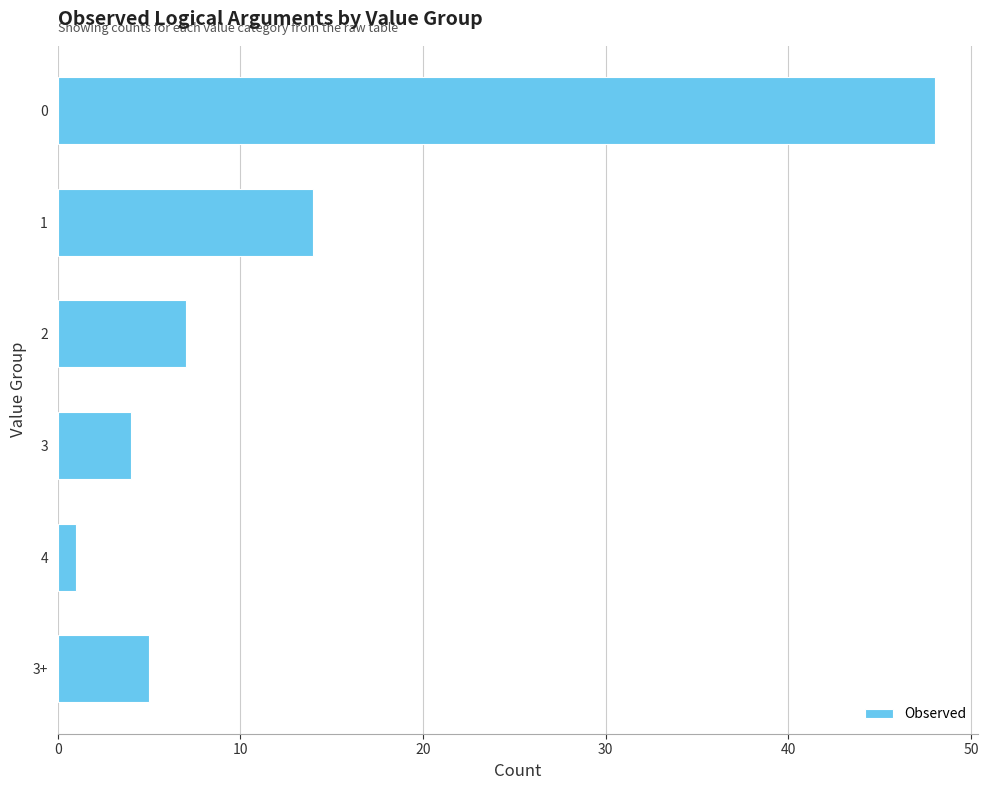

Is it true that the value at 1 is 14?

True